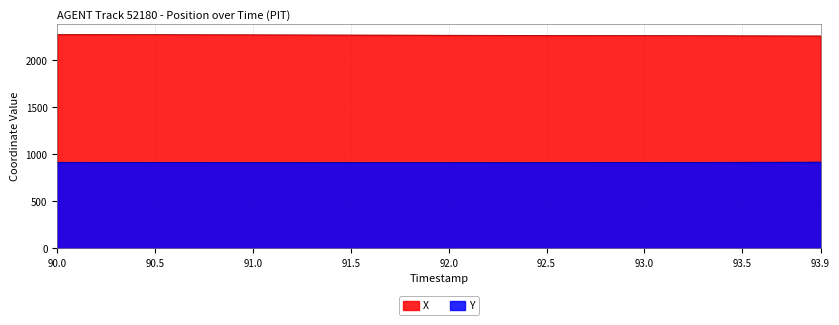

Is it true that X equals 2272.3 at 91.0?

True